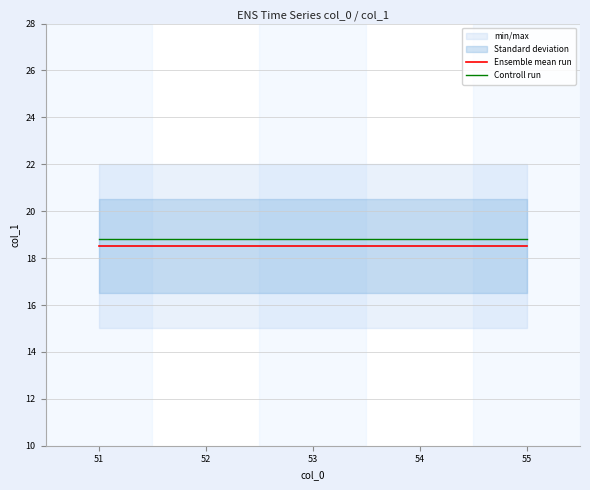

What is the spread (max minus min) of values at 53?

0.3